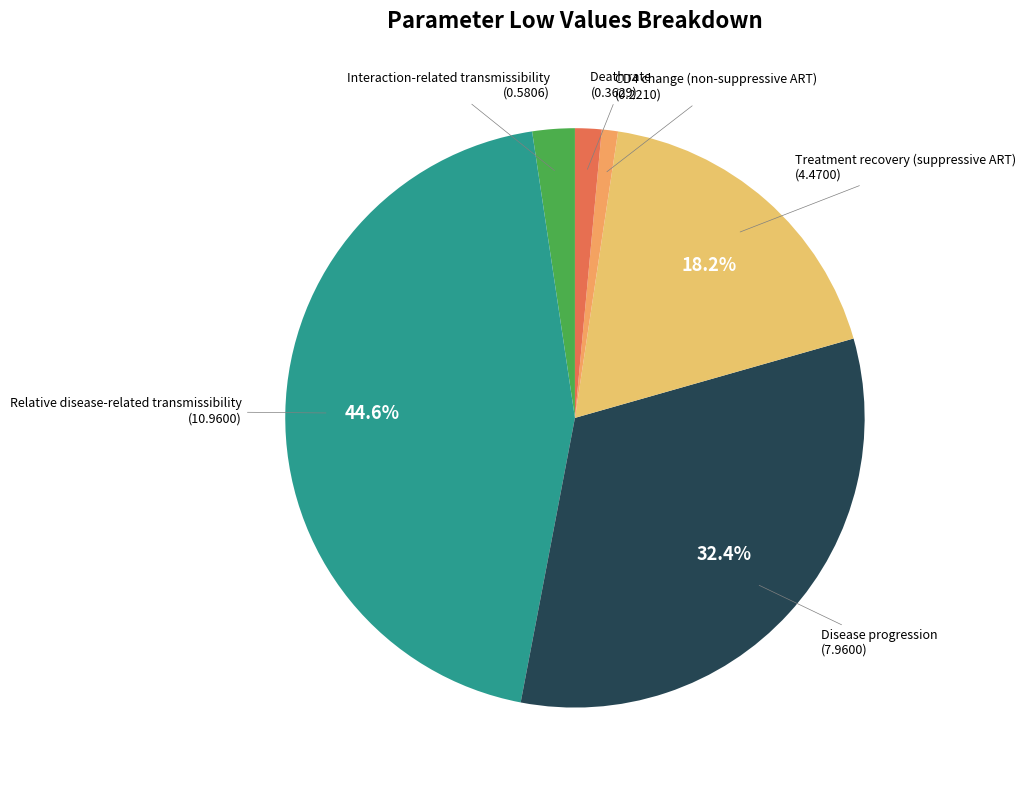

The CD4 change (non-suppressive ART) slice represents 1% of the pie. True or false?

True